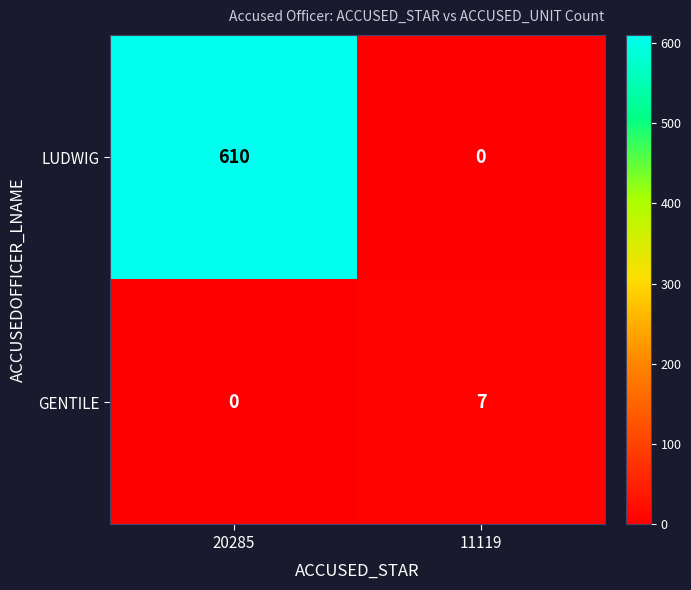

What is the difference between the highest and lowest values at 11119?

7